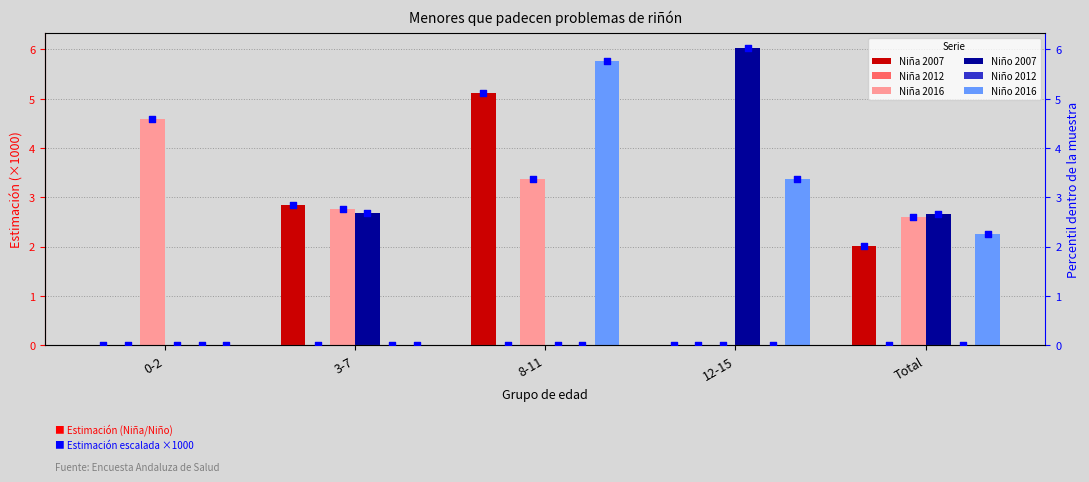

Is the value of Niño 2007 at 8-11 greater than the value of Niño 2016 at Total?

No